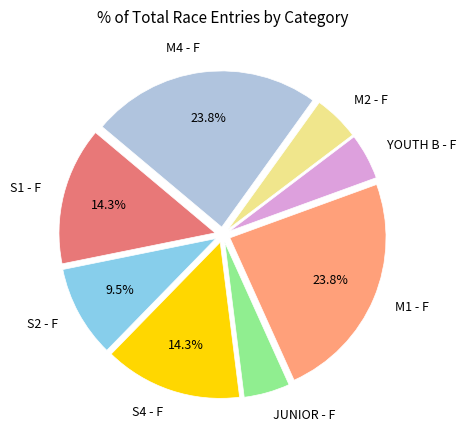

Between S2 - F and YOUTH B - F, which is larger?

S2 - F